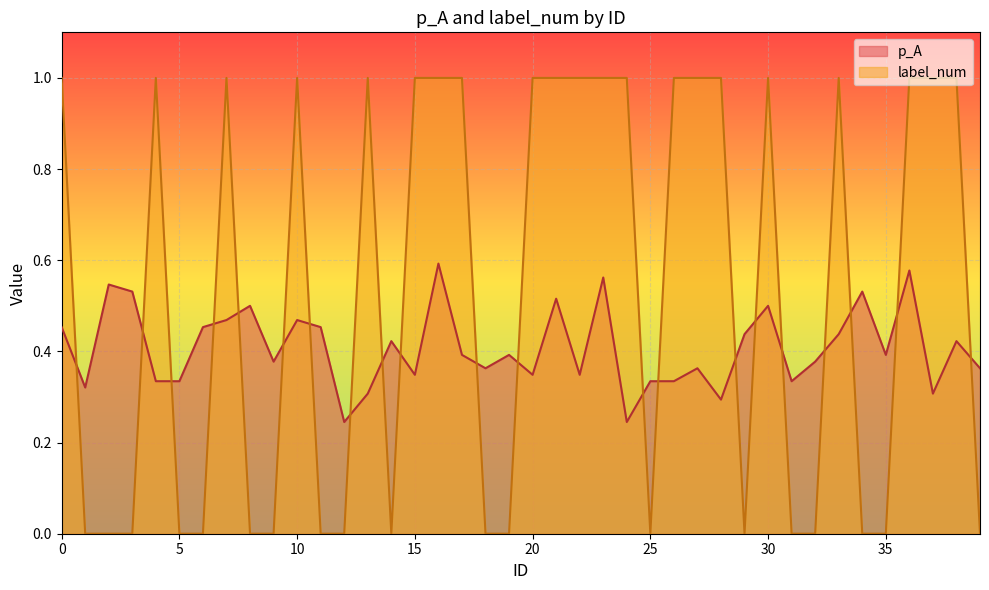

List the series in order of their overall mean, highest first.

label_num, p_A